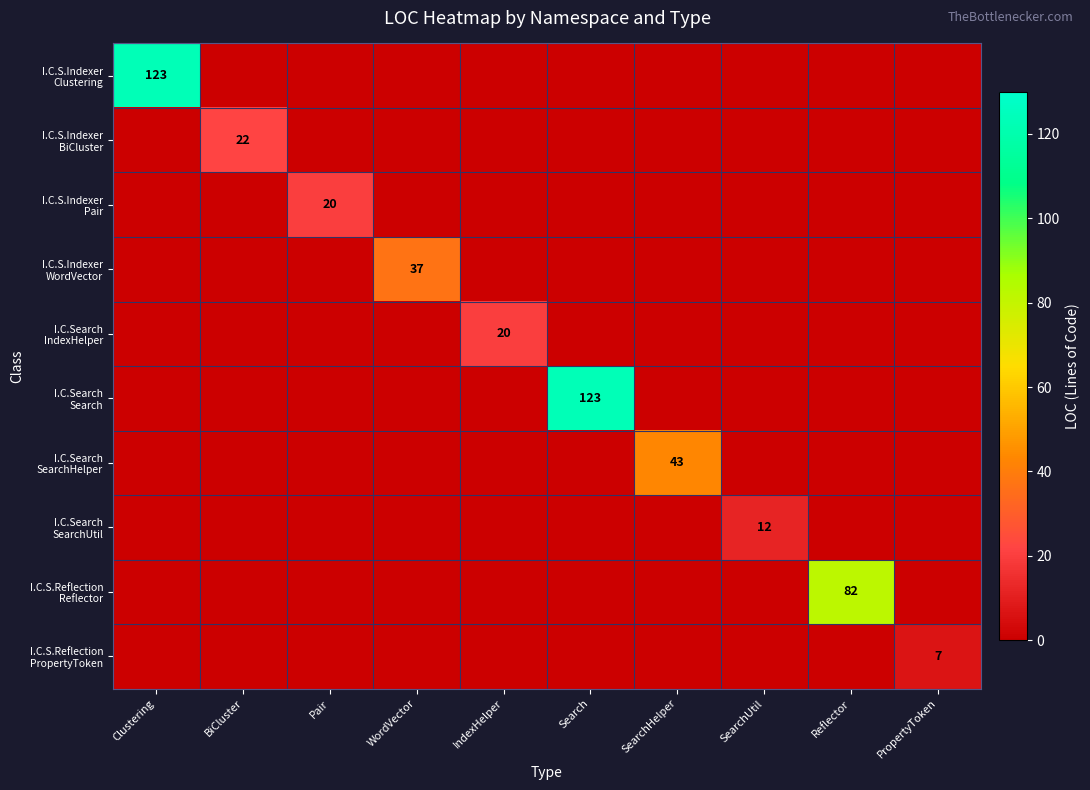

At which label does I.C.Search SearchUtil reach its peak?

SearchUtil